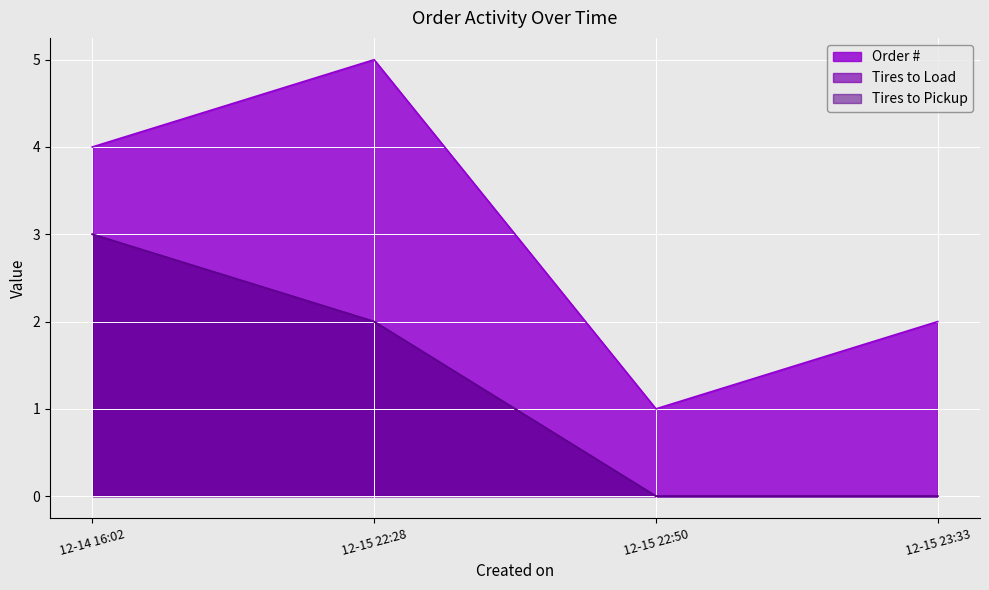

At which label does Tires to Pickup reach its minimum?

12-15 22:50